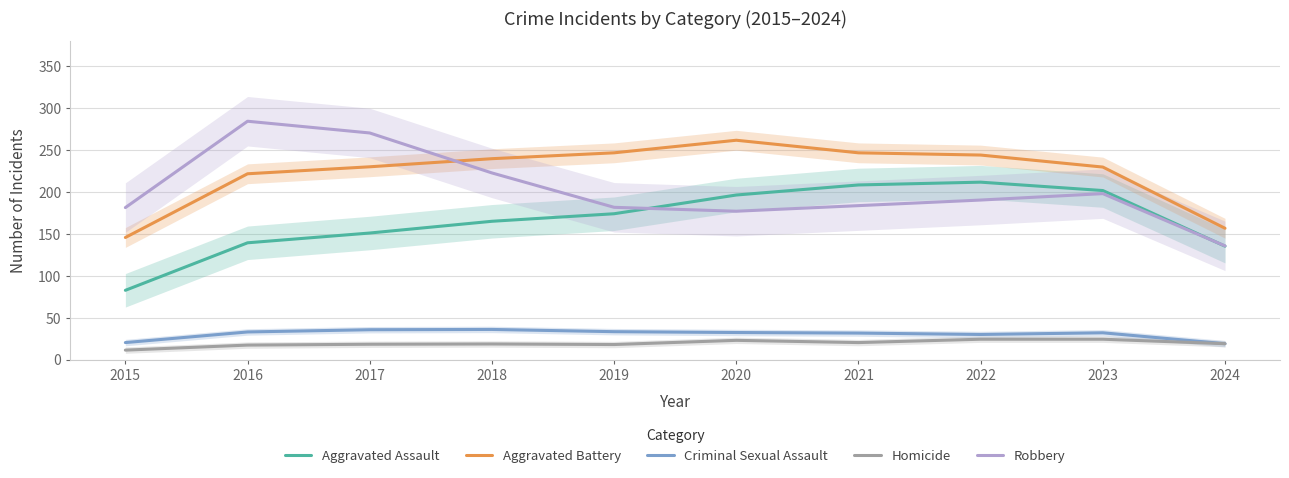

Is it true that Robbery equals 177.3 at 2020?

True